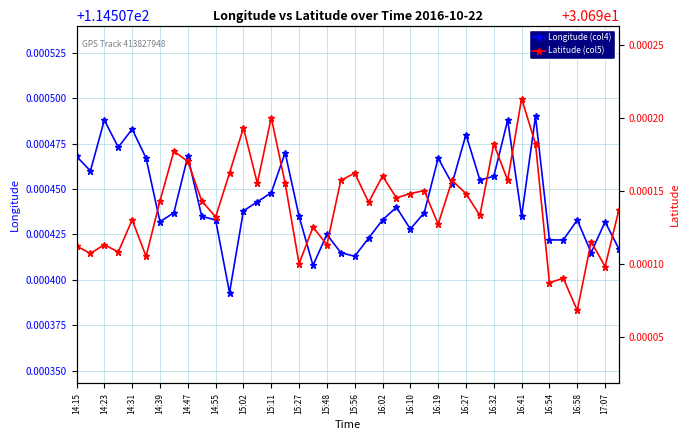

Where is Latitude (col5) nearest to the value 30?

16:58